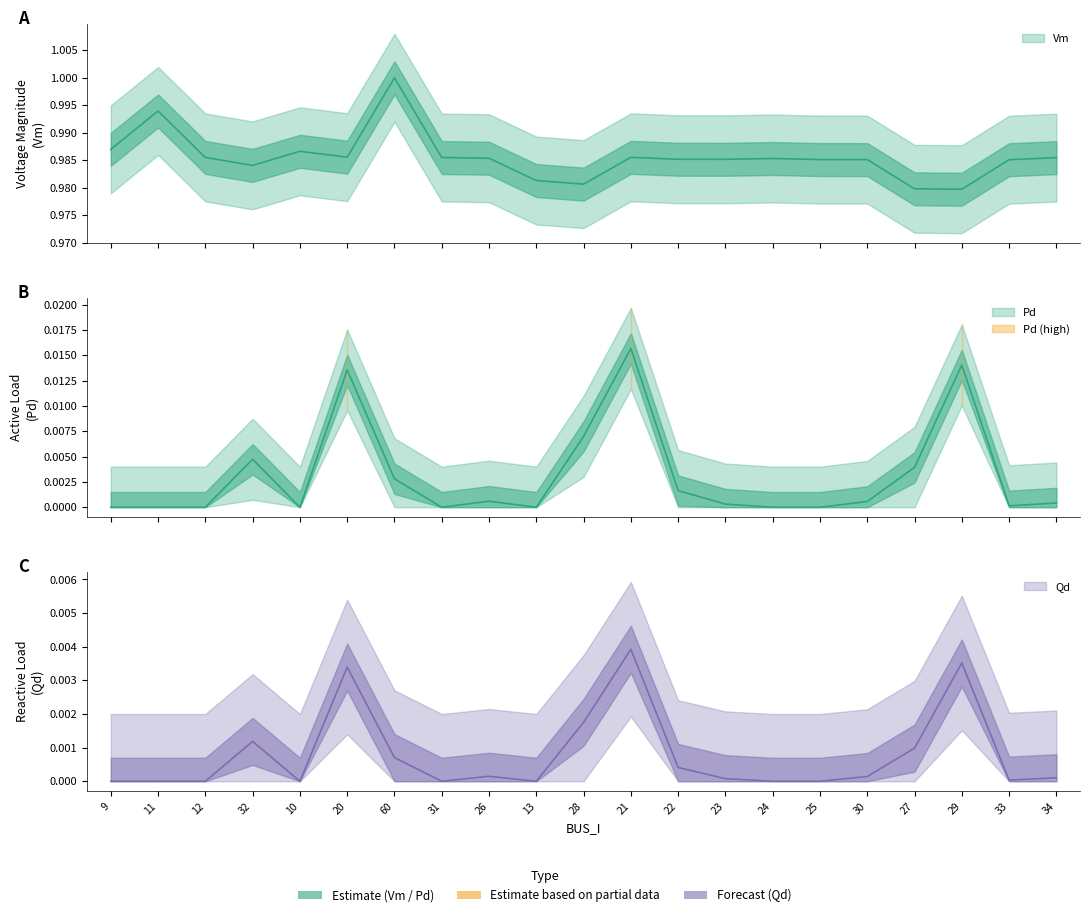

Which series has the largest total across all categories?

Vm